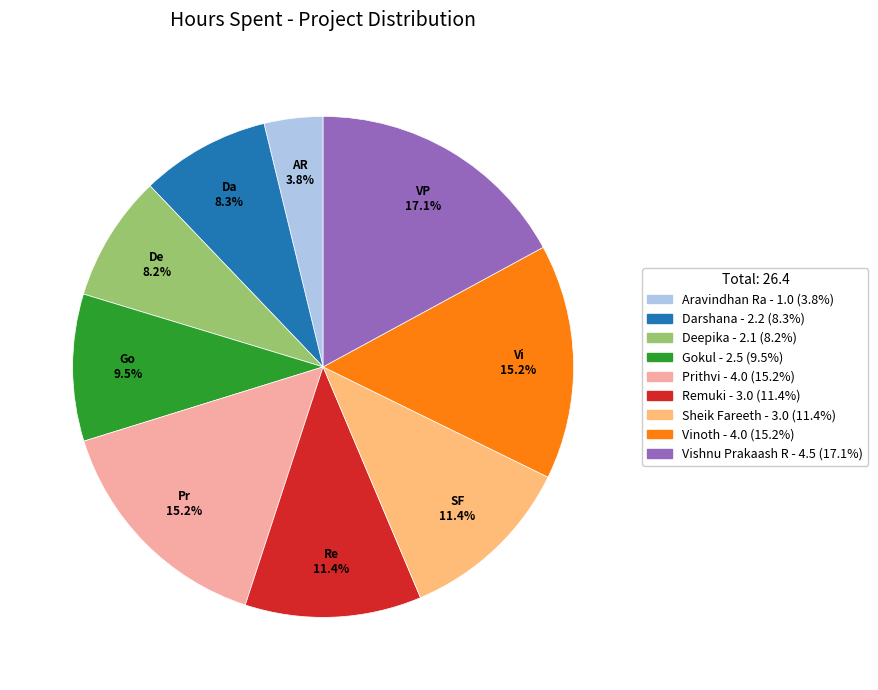

True or false: Darshana accounts for 8% of the total.

True